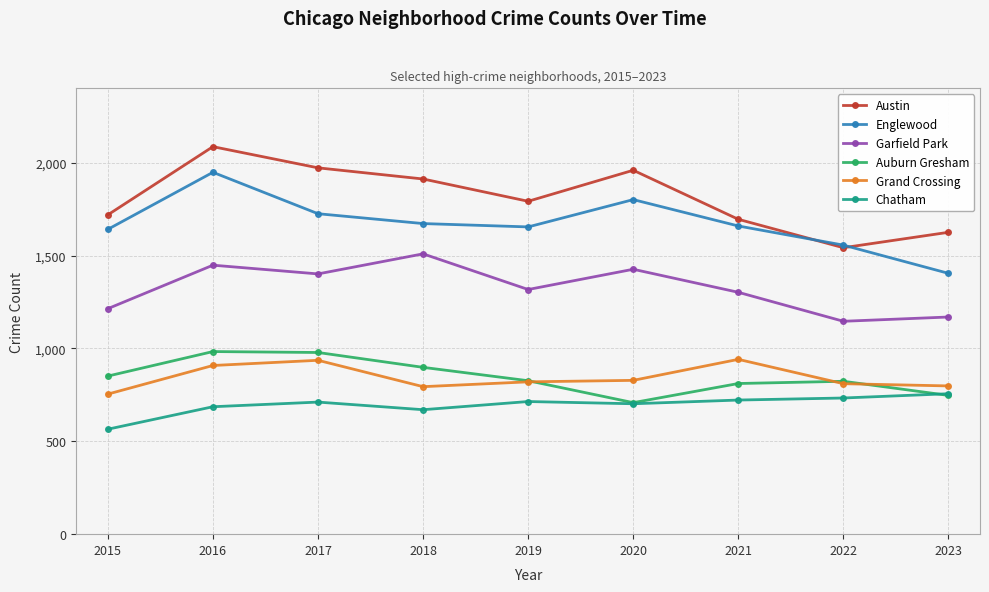

Rank the series by their maximum value, from lowest to highest.

Chatham, Grand Crossing, Auburn Gresham, Garfield Park, Englewood, Austin